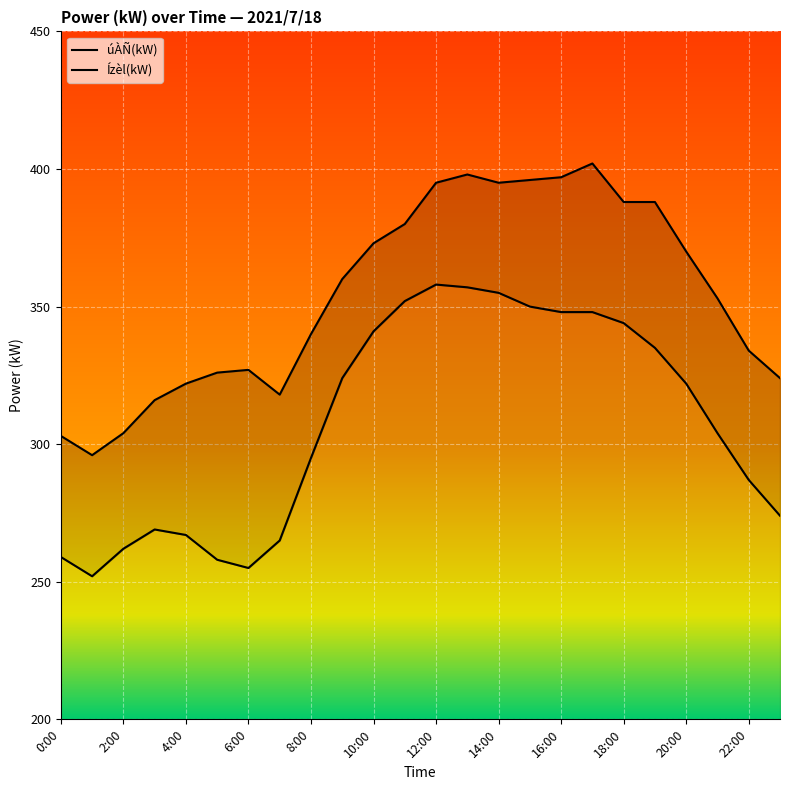

True or false: úÀÑ(kW) and Ízèl(kW) cross at least once.

False